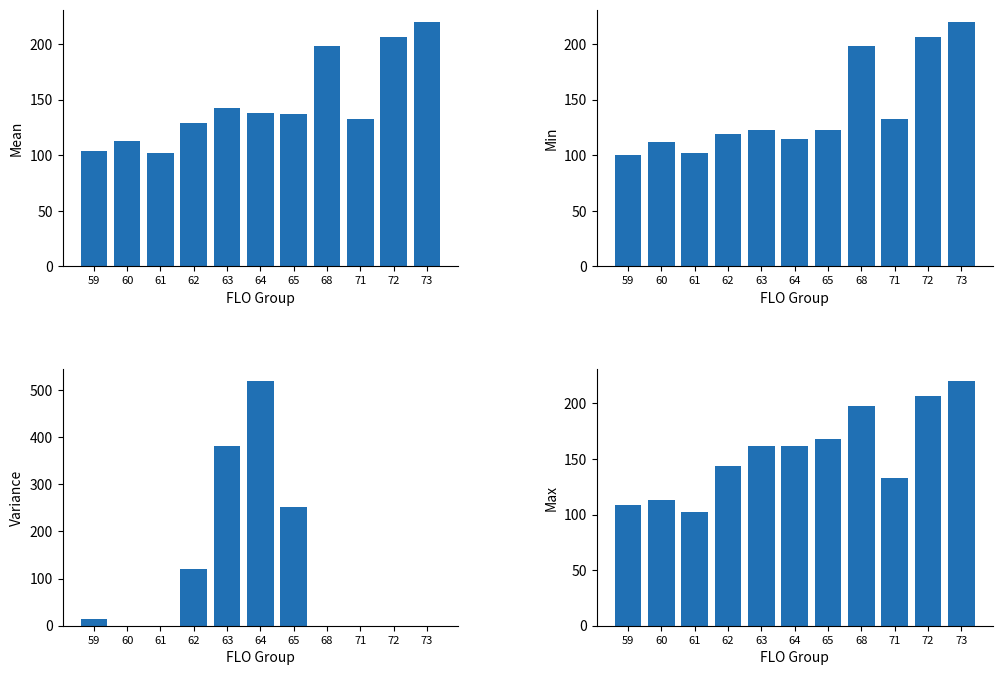

What is the average value of the Variance TSOC series?

116.8